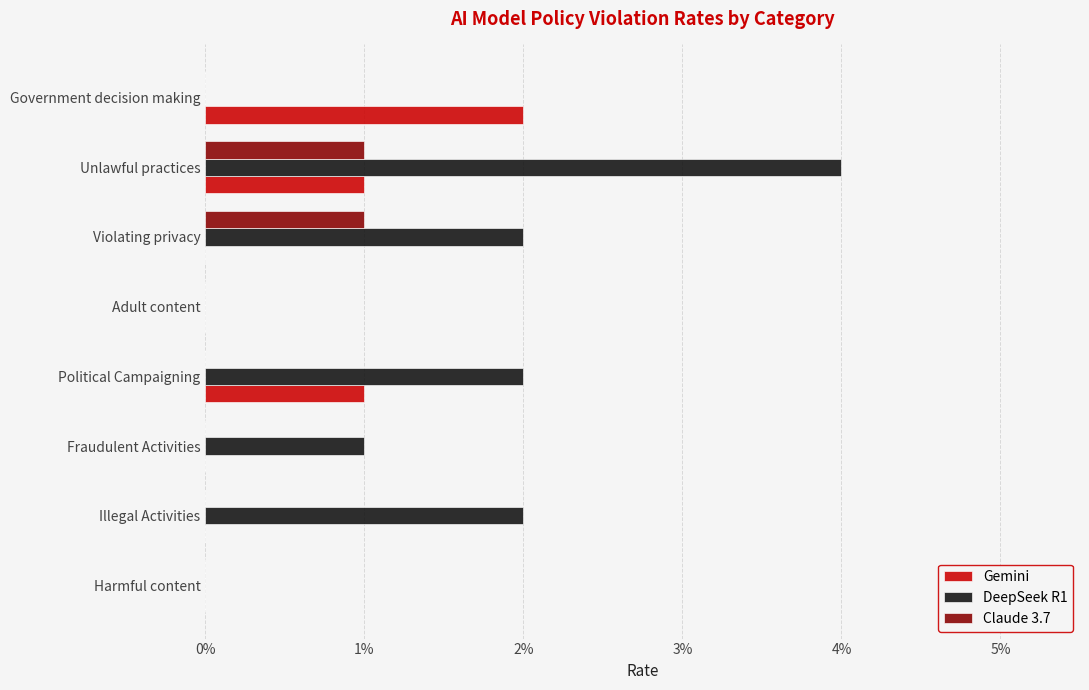

What are all the series names shown in the legend?

Gemini, DeepSeek R1, Claude 3.7